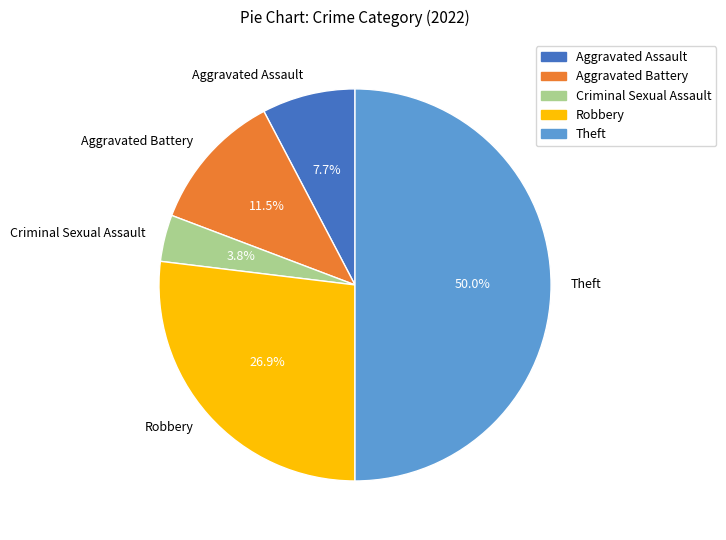

Combined, what portion of the pie is Aggravated Assault and Aggravated Battery?

19.2%